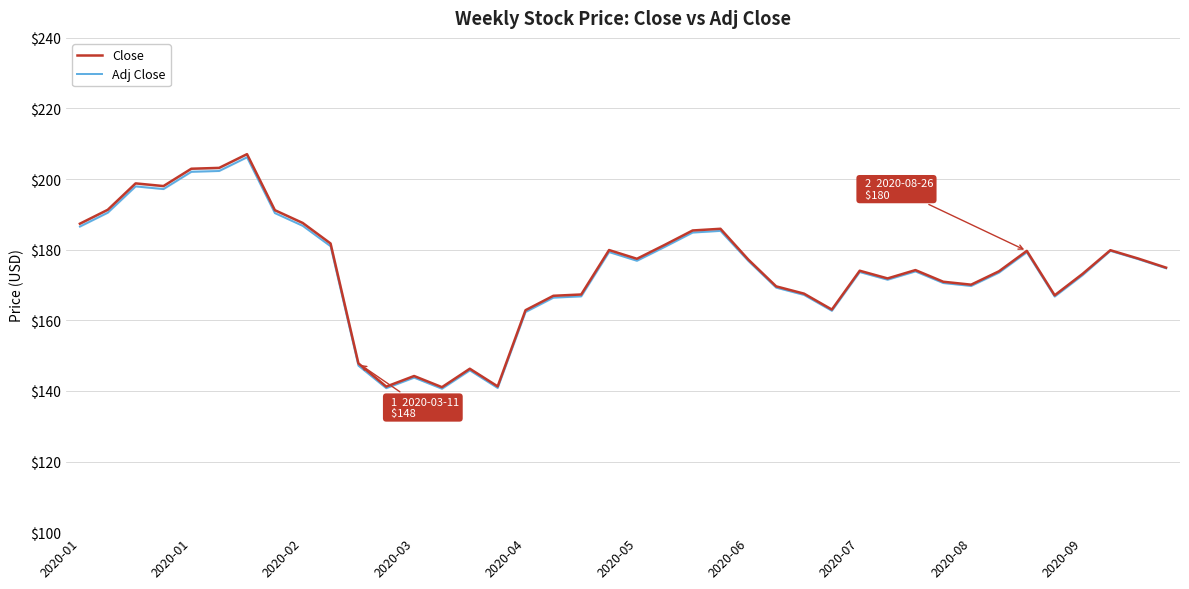

What is the difference between the Adj Close values at 10 and 15?

6.3